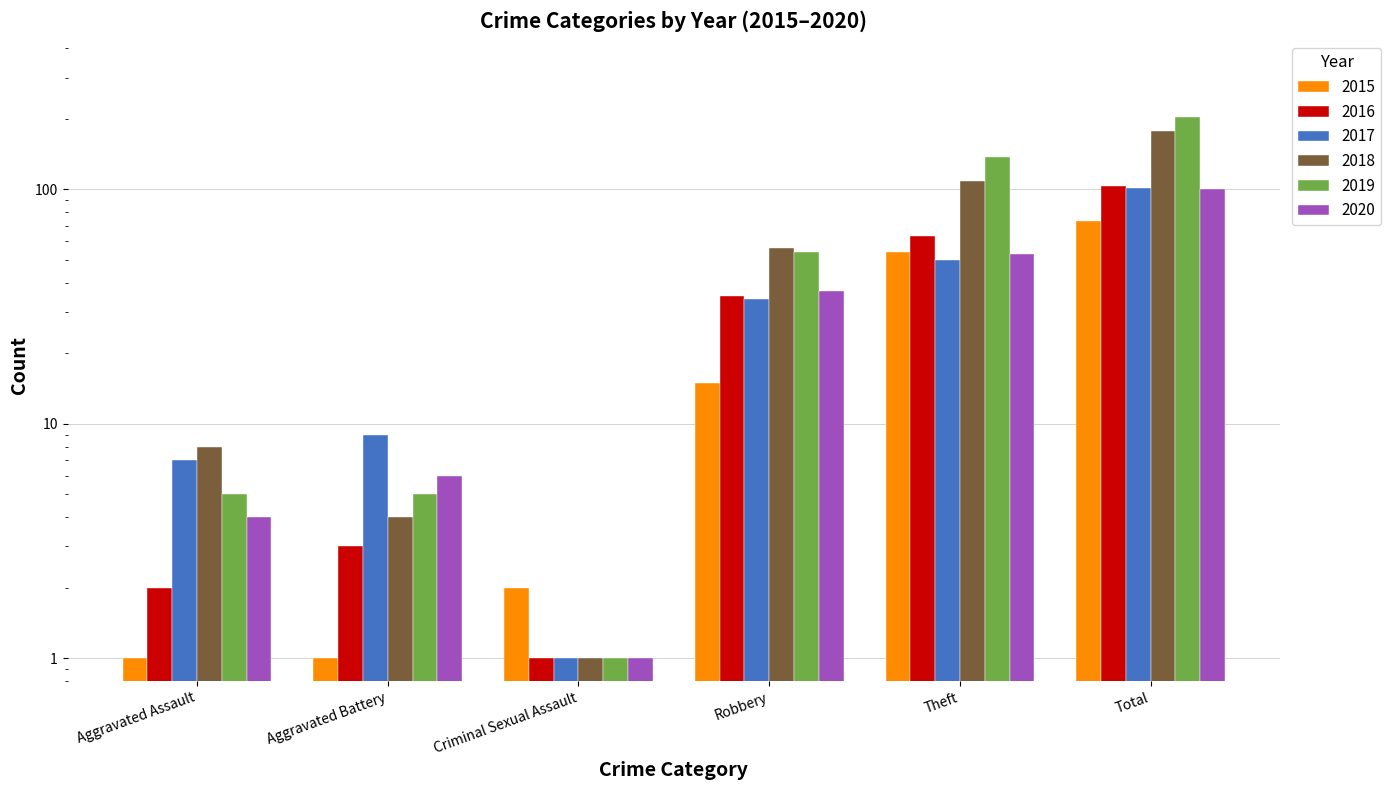

At which category is the sum across all series the highest?

Total